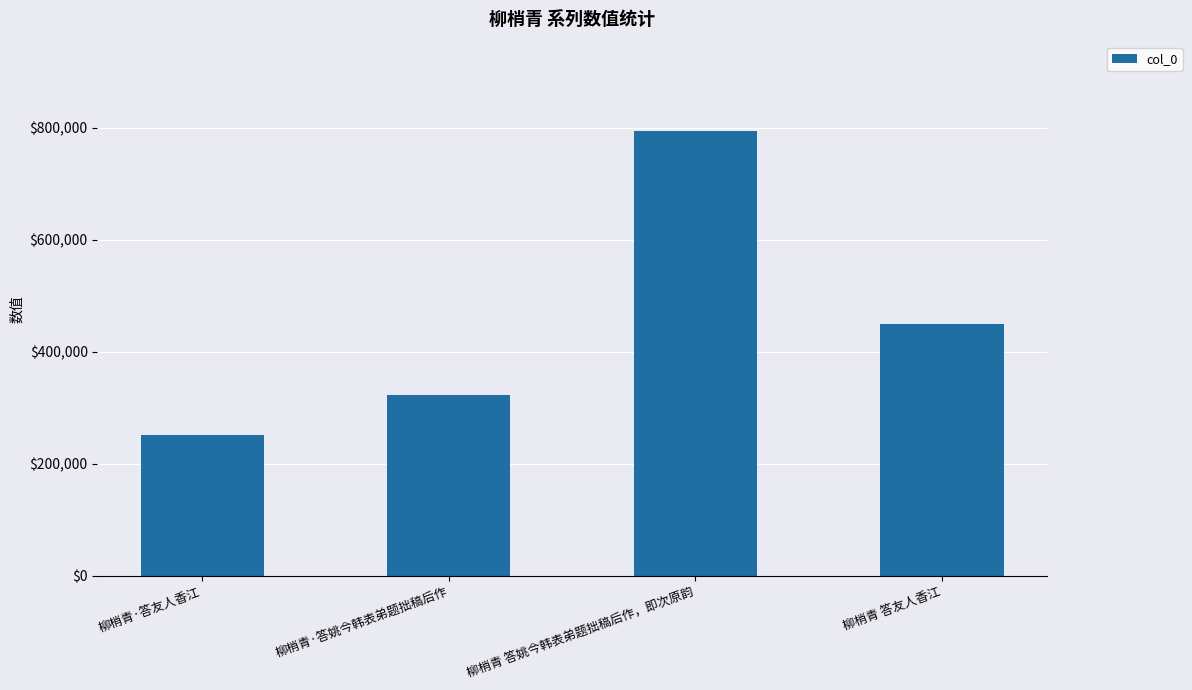

What is the label of the 4th bar from the left?

柳梢青 答友人香江